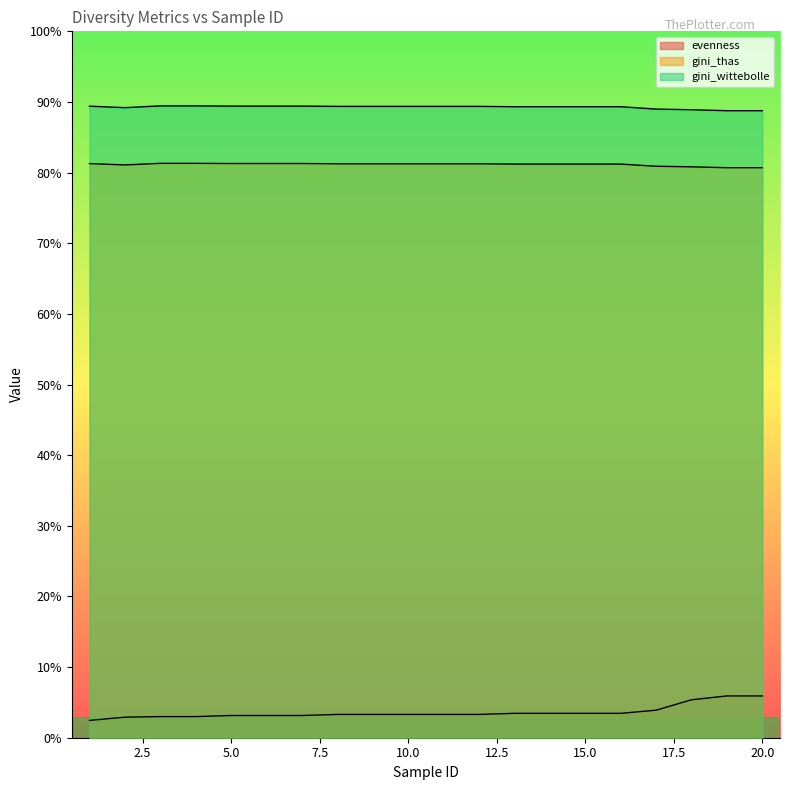

At how many categories does at least one series exceed 0?

20